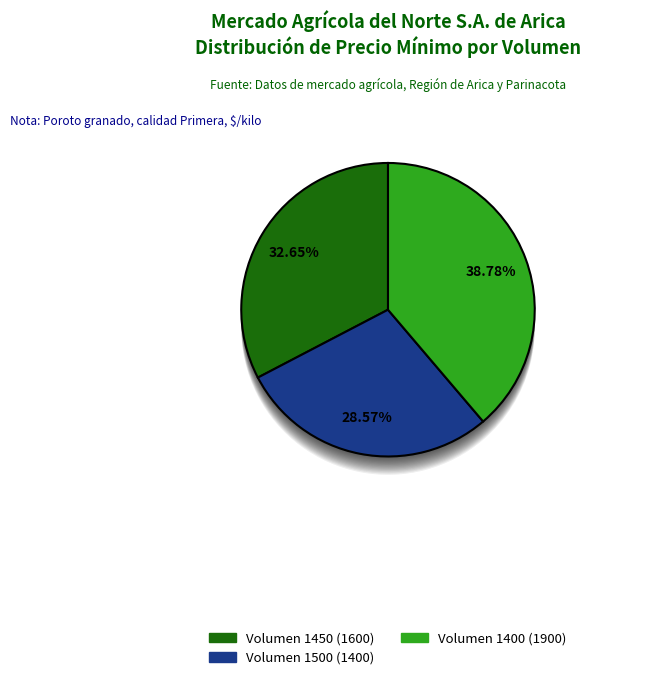

How many slices are in this pie chart?

3